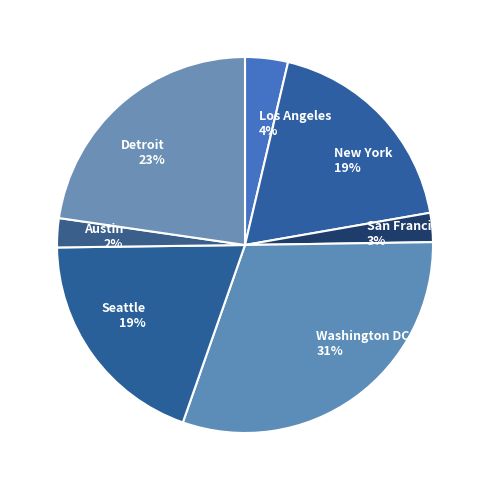

Does any single category account for the majority?

No